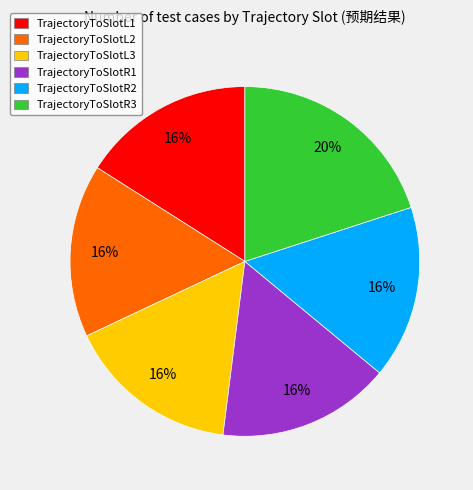

What percentage is the TrajectoryToSlotL1 slice, to the nearest percent?

16%